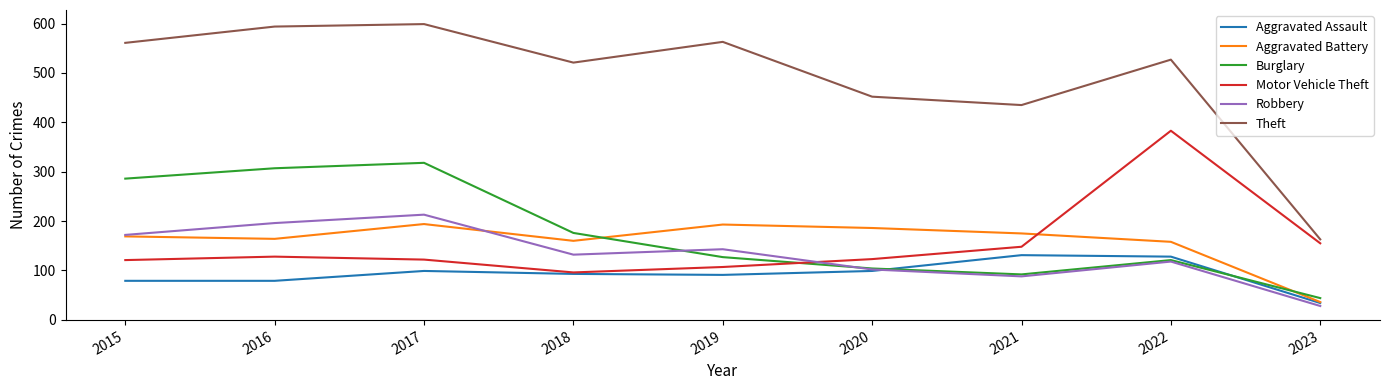

Which series changed the most between 2019 and 2023?

Theft